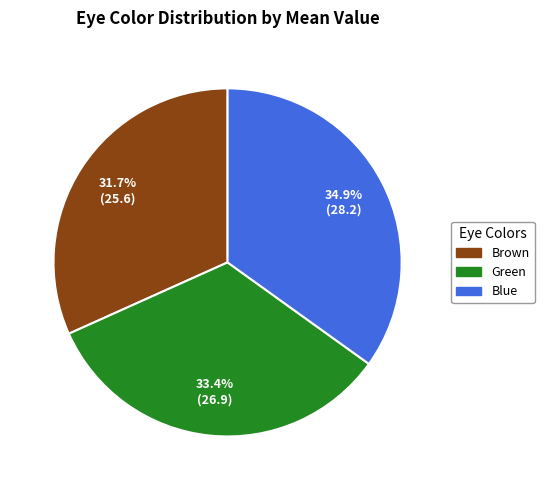

Does Brown represent more than half of the total?

No